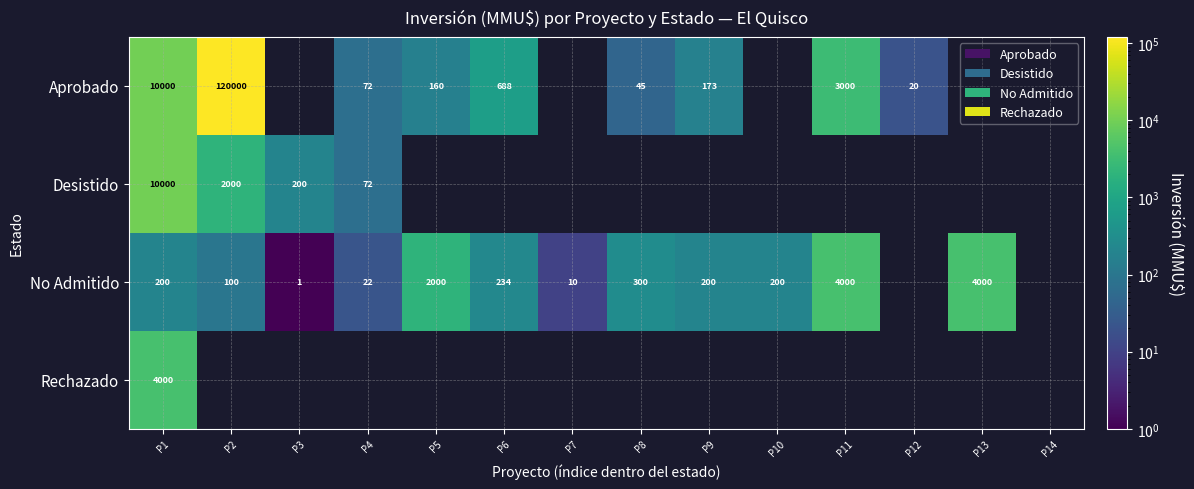

Is the value of Aprobado at P6 greater than the value of Desistido at P4?

Yes